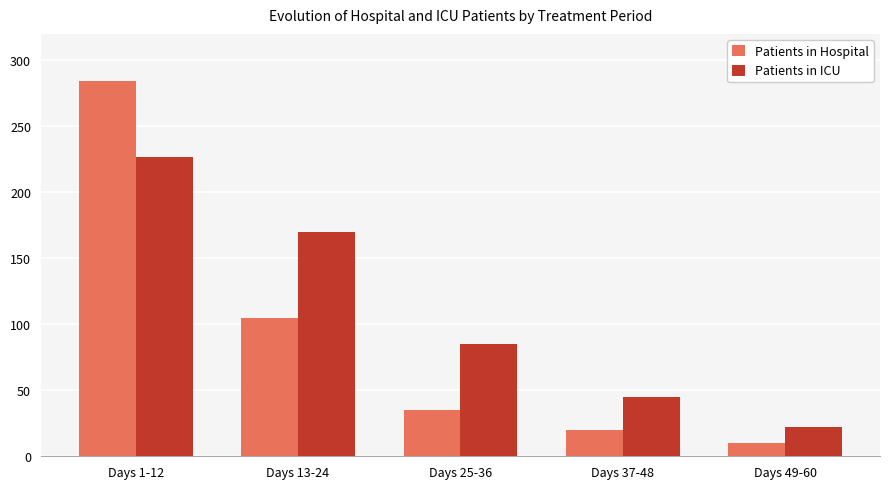

At which label is Patients in ICU closest to 124?

Days 25-36